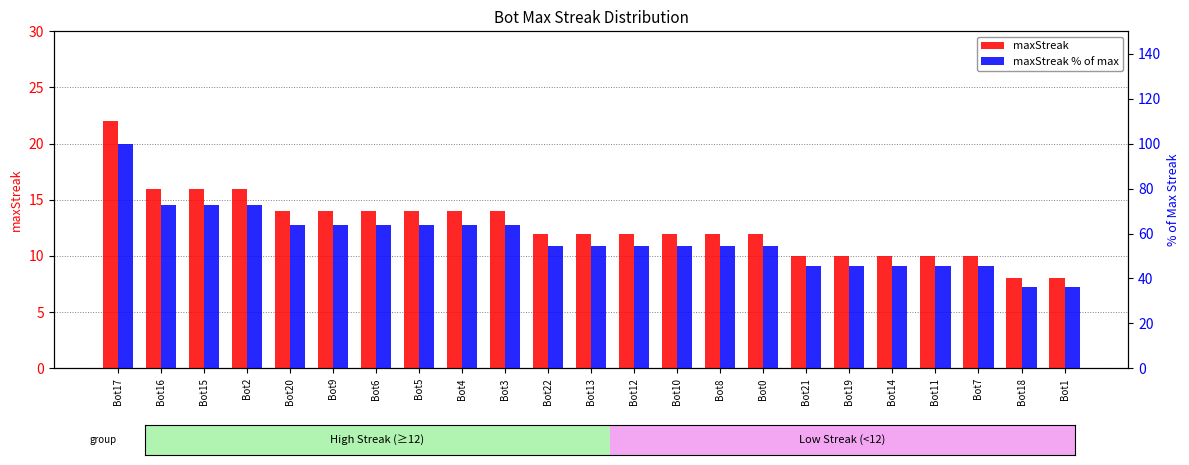

What is the total value across all series at Bot1?

44.4